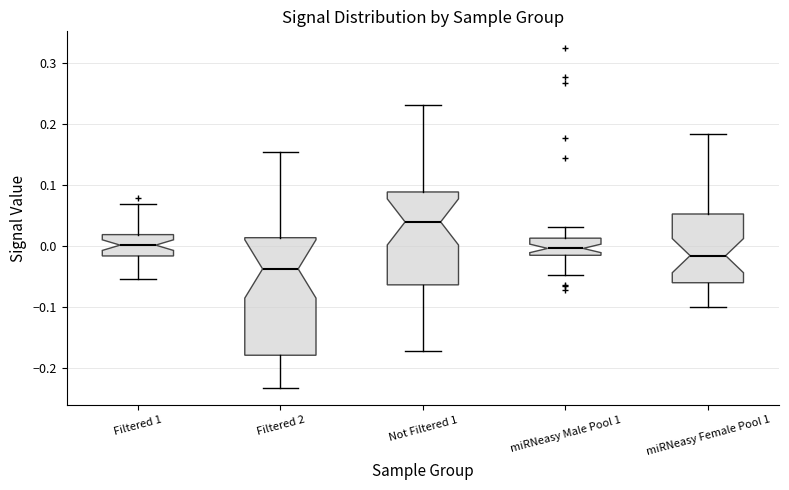

Which box has the lowest median line?

Filtered 2